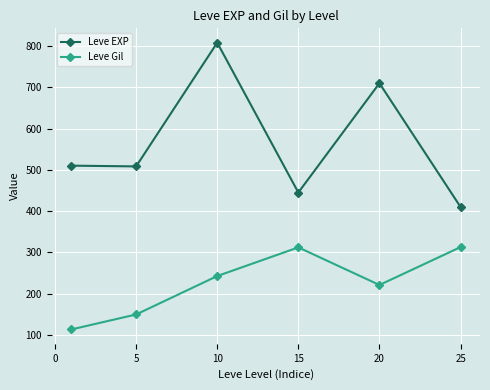

List the series in order of their overall mean, lowest first.

Leve Gil, Leve EXP